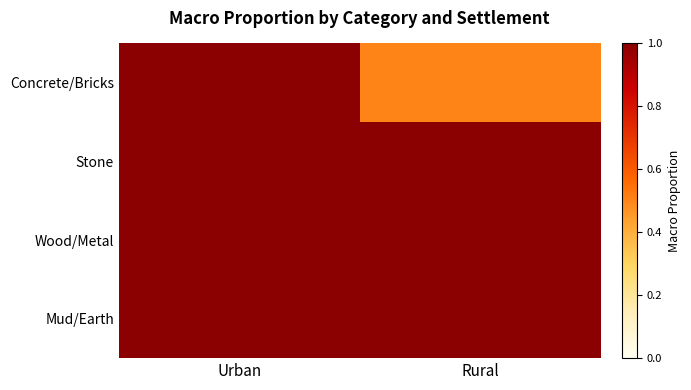

Reading left to right, what are all the values shown in this chart?

Concrete/Bricks: Urban=1.0	Rural=0.5
Stone: Urban=1.0	Rural=1.0
Wood/Metal: Urban=1.0	Rural=1.0
Mud/Earth: Urban=1.0	Rural=1.0